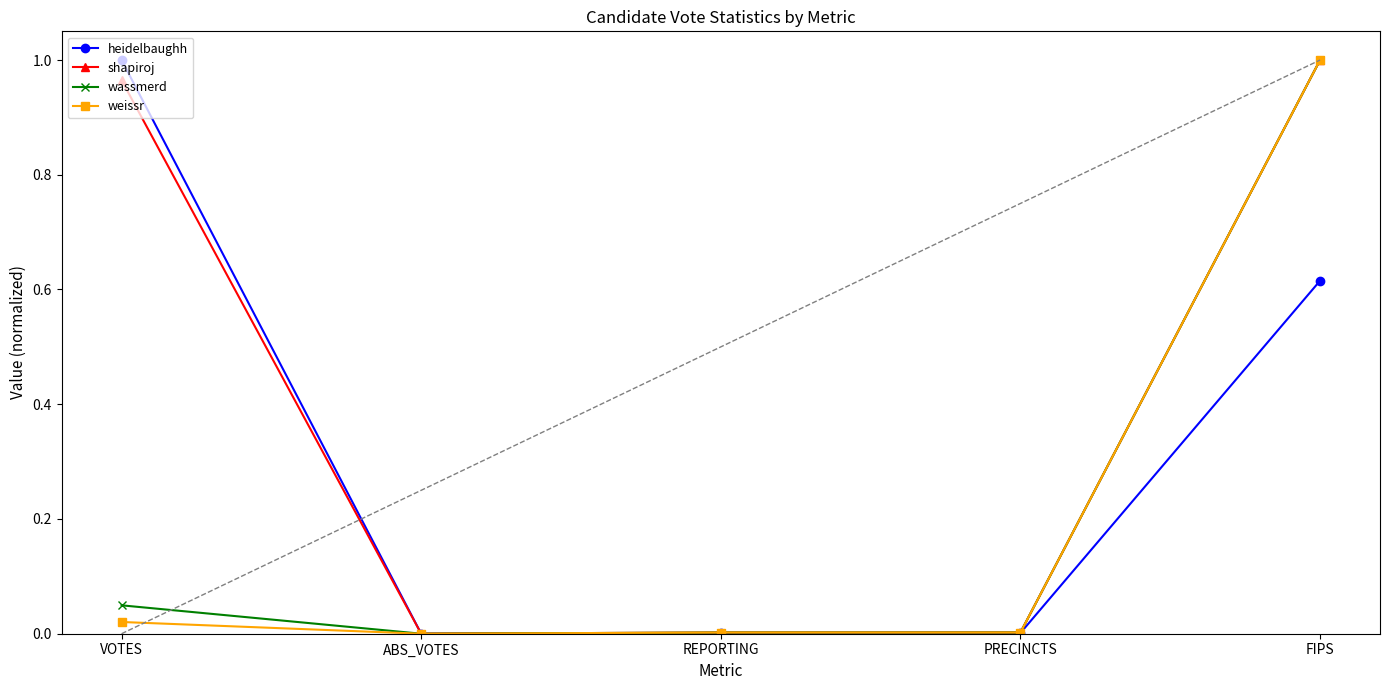

Does the chart display data point markers on the line(s)?

Yes